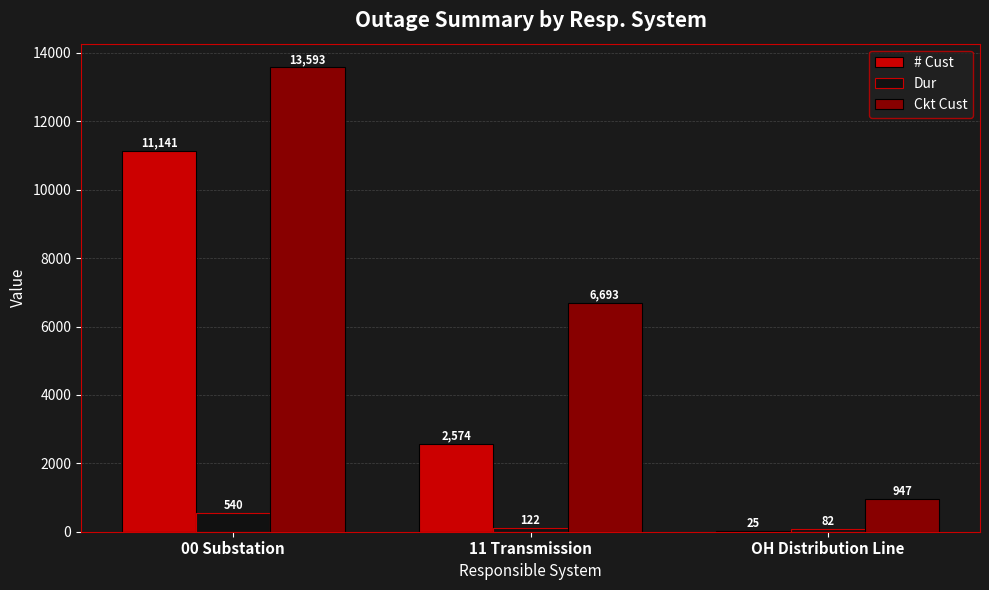

Reading left to right, transcribe all the data shown in this chart.

# Cust: 00 Substation=11141	11 Transmission=2574	OH Distribution Line=25
Dur: 00 Substation=540	11 Transmission=122	OH Distribution Line=82
Ckt Cust: 00 Substation=13593	11 Transmission=6693	OH Distribution Line=947